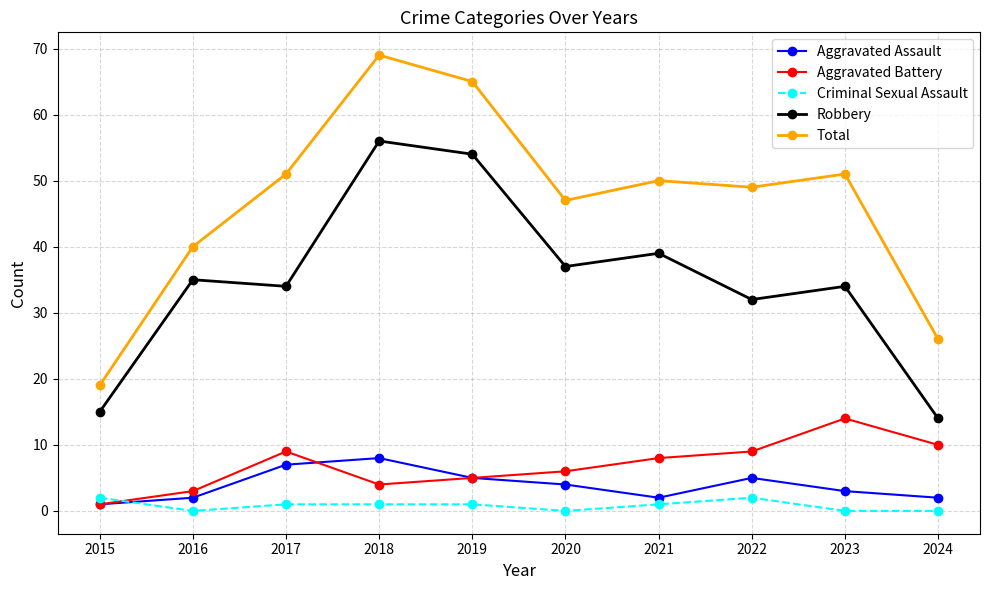

Where is the first local maximum for Total?

2018